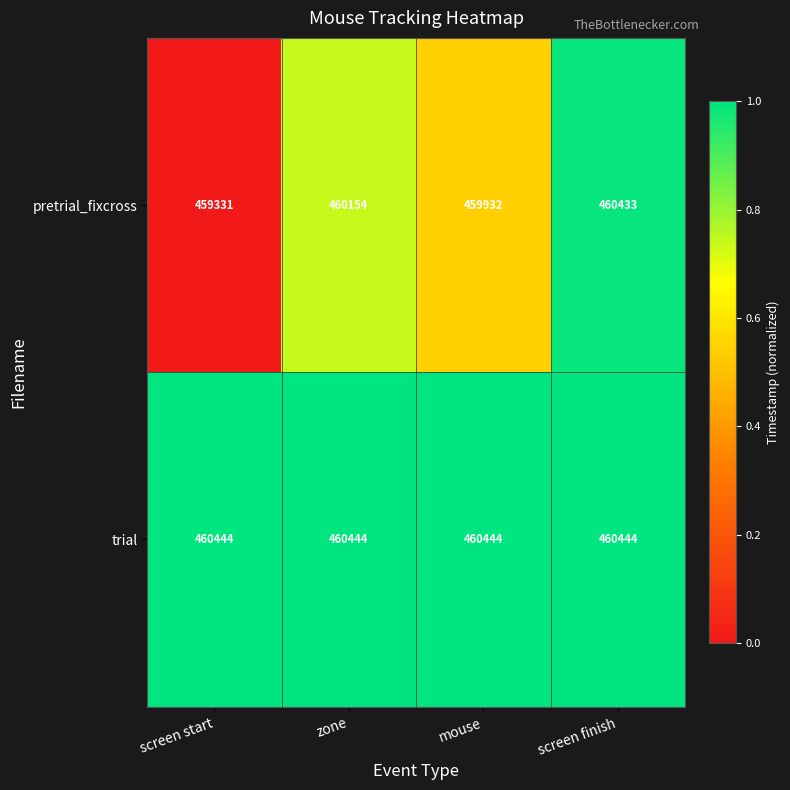

How many series are shown in this chart?

2